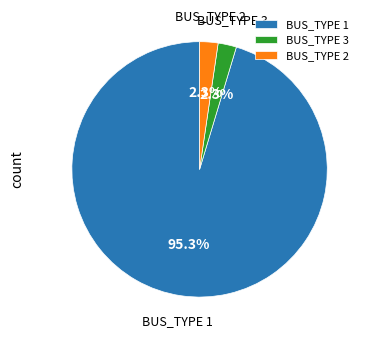

What is the ratio of the value at BUS_TYPE 2 to the value at BUS_TYPE 3?

1.0